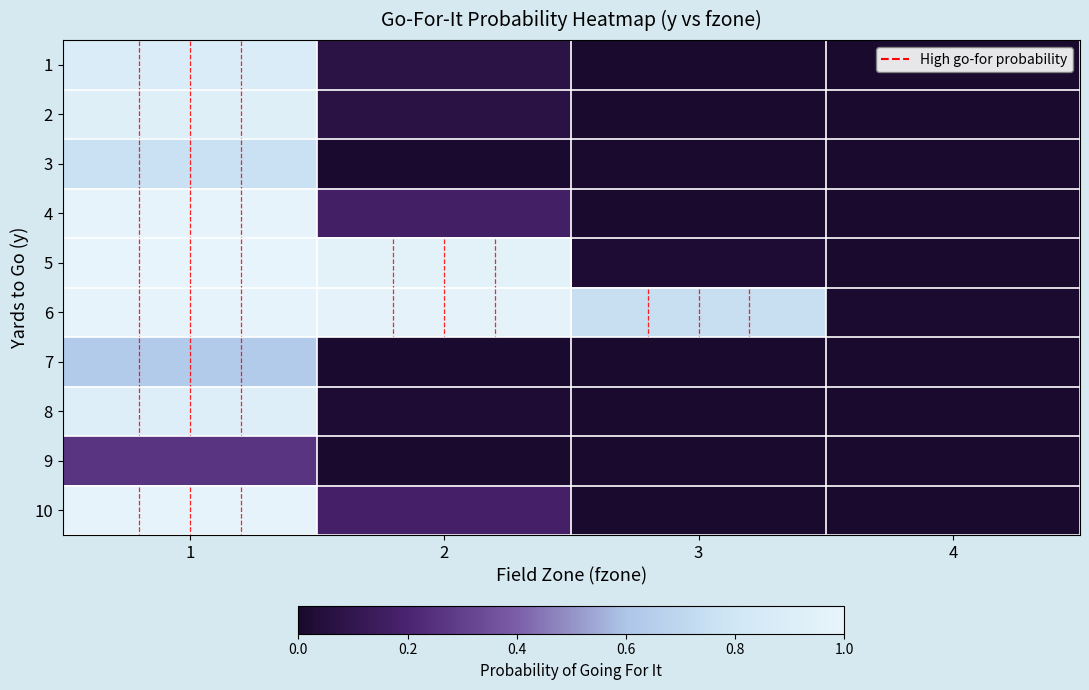

Which series changed the most between 2 and 3?

5